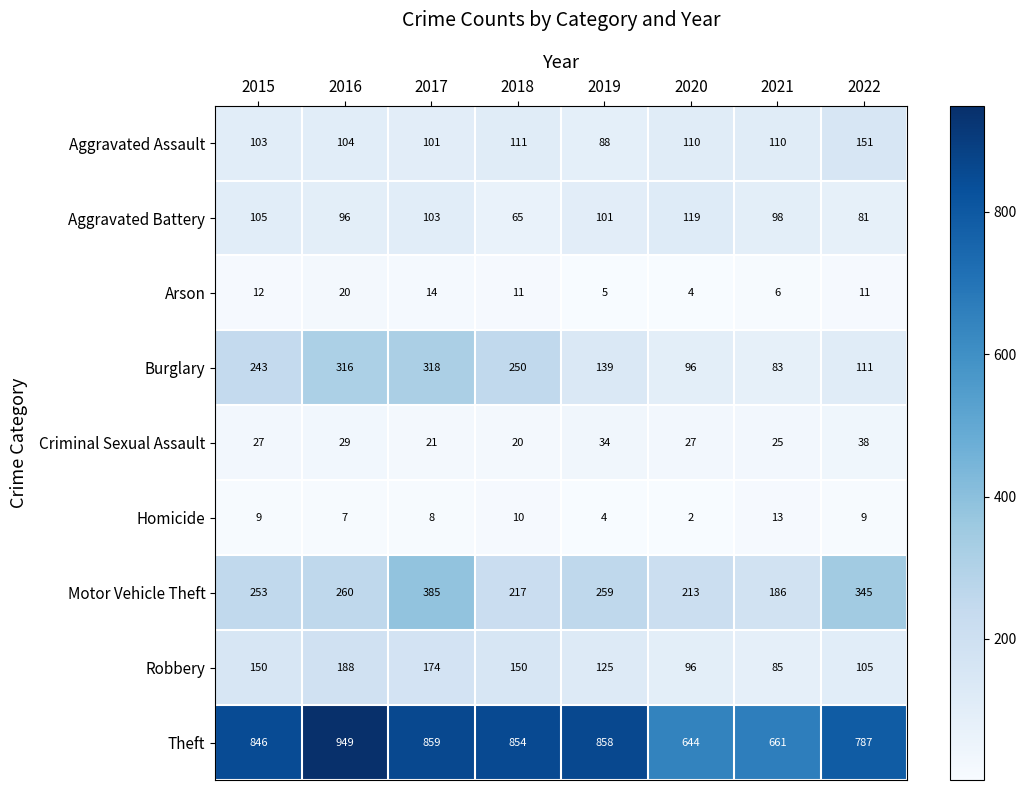

How many categories are shown in the chart?

8